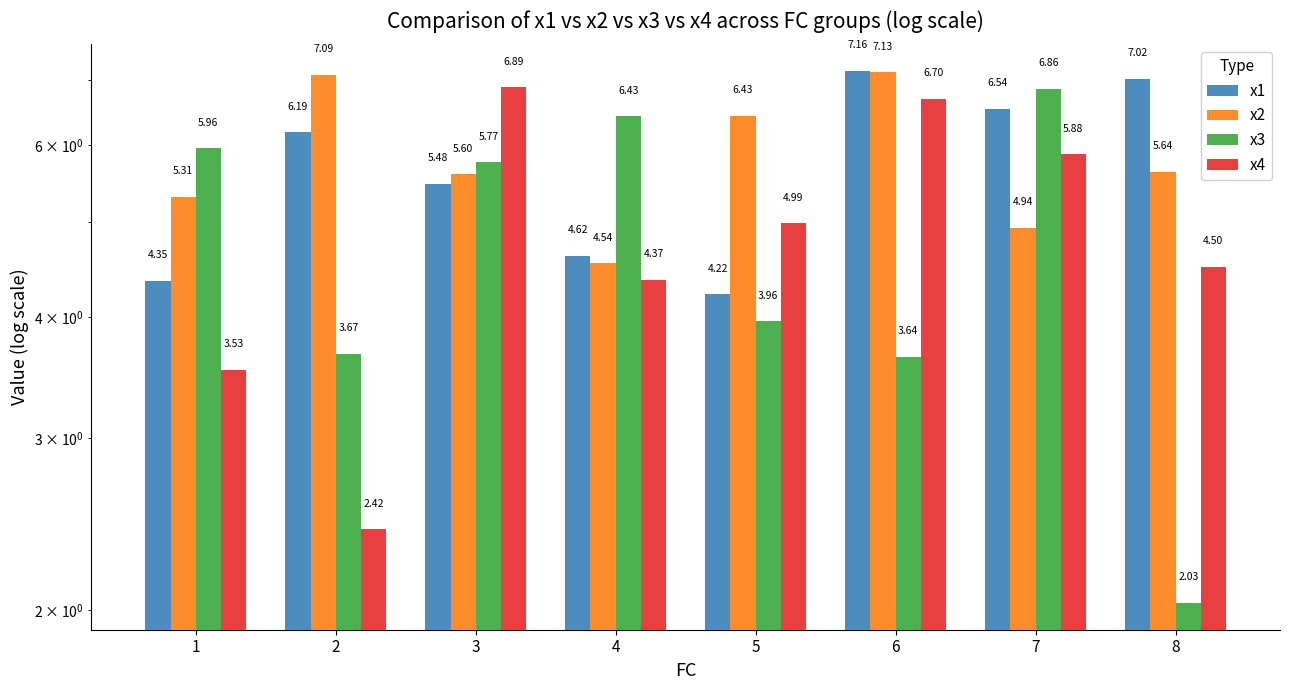

Which series changed the most between 4 and 7?

x1